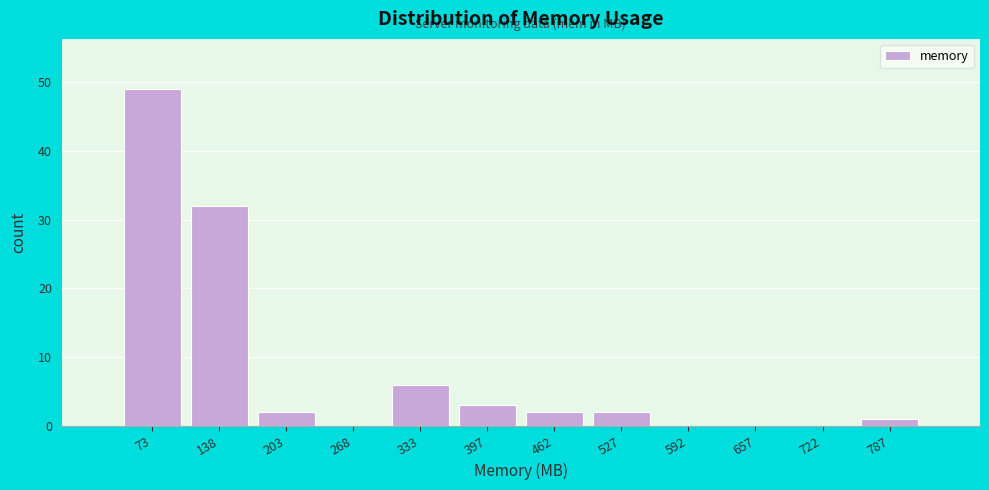

Reading right to left, list all the values displayed in this chart.

787=1	722=0	657=0	592=0	527=2	462=2	397=3	333=6	268=0	203=2	138=32	73=49